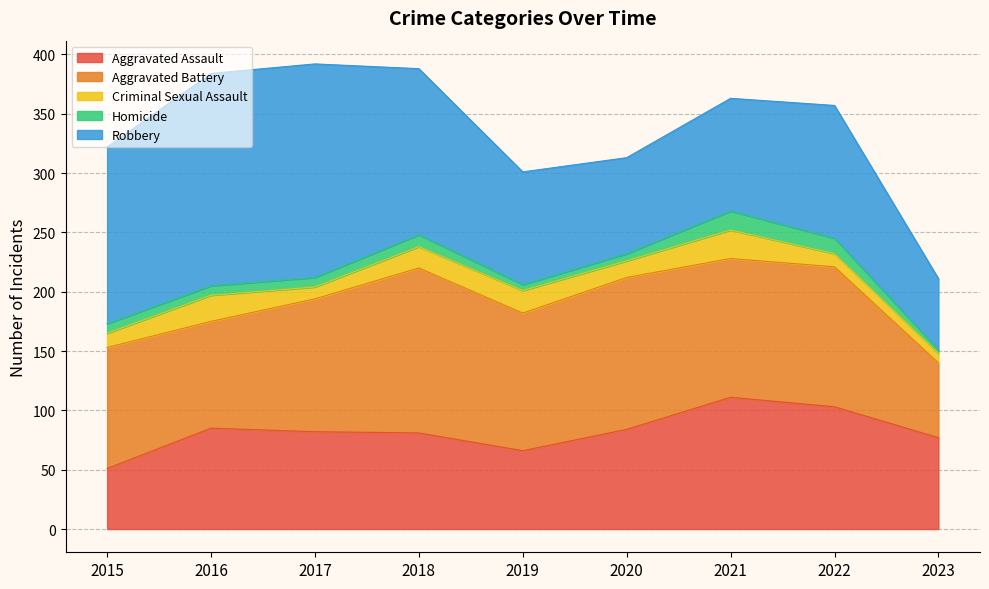

Between 2020 and 2021, which series saw the biggest shift?

Aggravated Assault